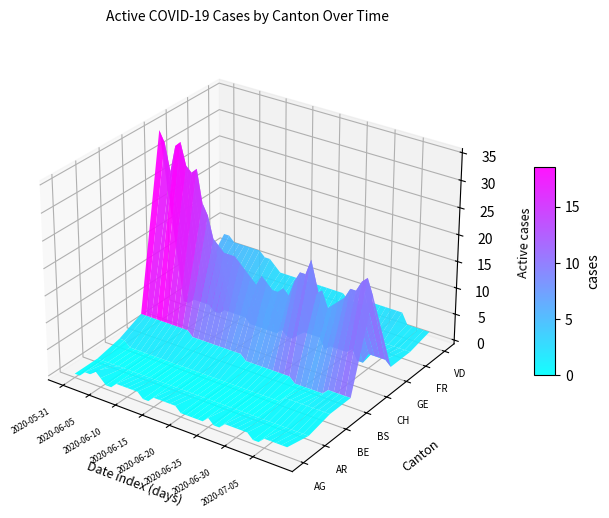

Between 2020-06-29 and 2020-06-10, which is larger?

2020-06-29